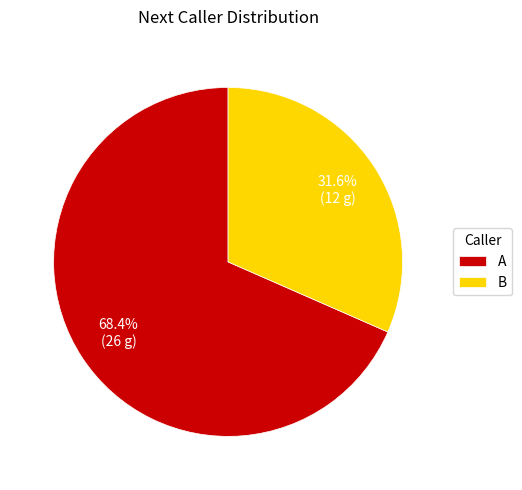

Rank the categories by value from lowest to highest.

B, A